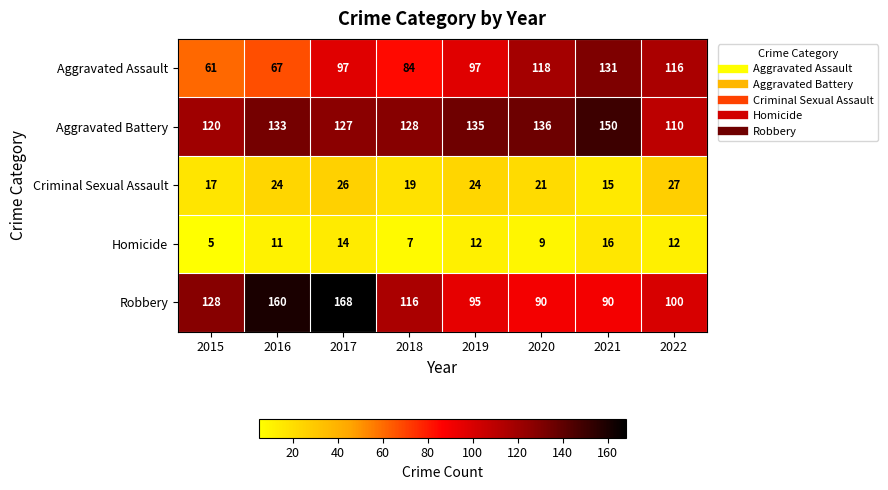

What is the approximate value of Homicide at 2021, to the nearest 10?

20